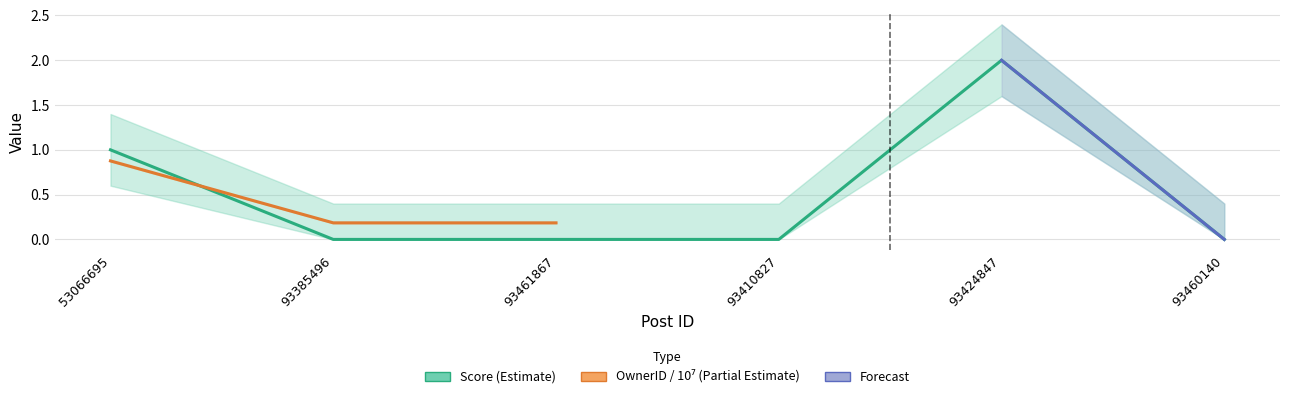

What is the value of the 5th point from the left?

2